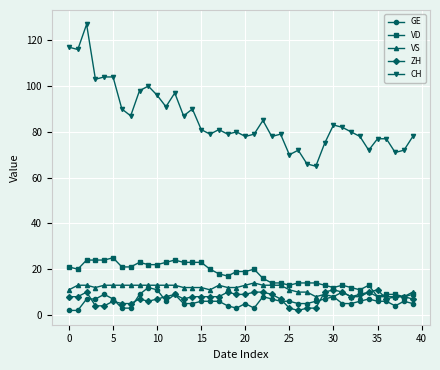

True or false: ZH has more than 2 points higher than both neighbors.

True